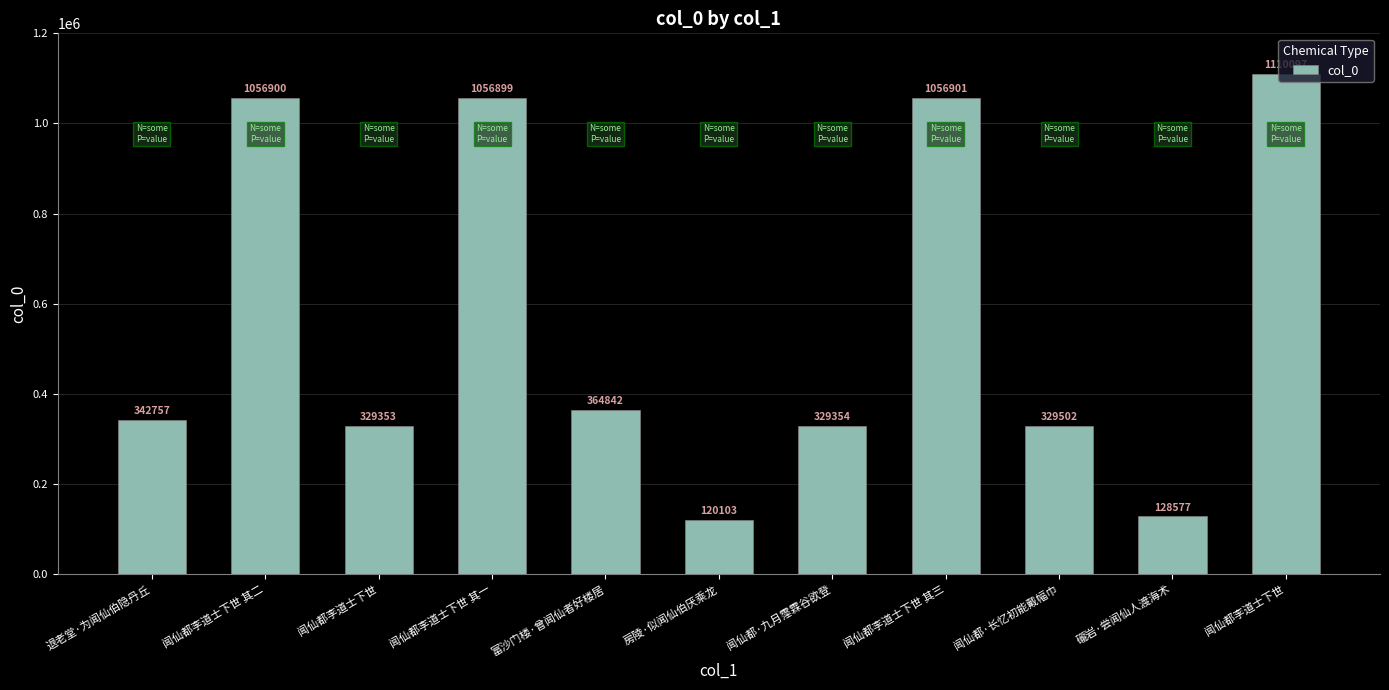

What is the label of the 5th bar from the right?

闻仙都·九月霪霖谷欲登